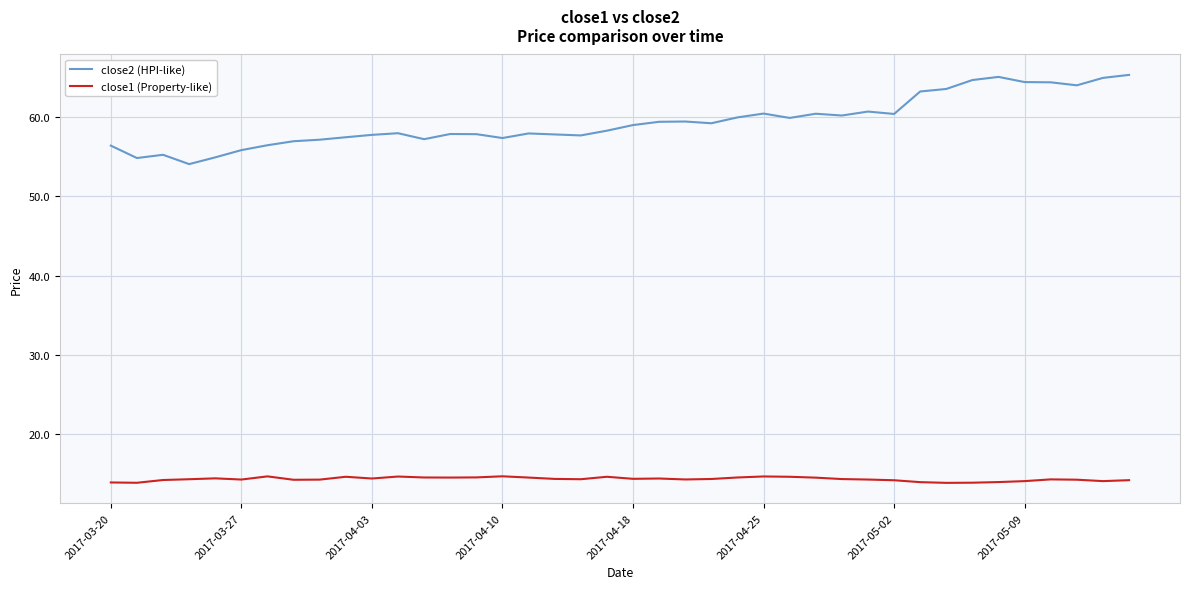

Rank the series by their average value, from lowest to highest.

close1 (Property-like), close2 (HPI-like)